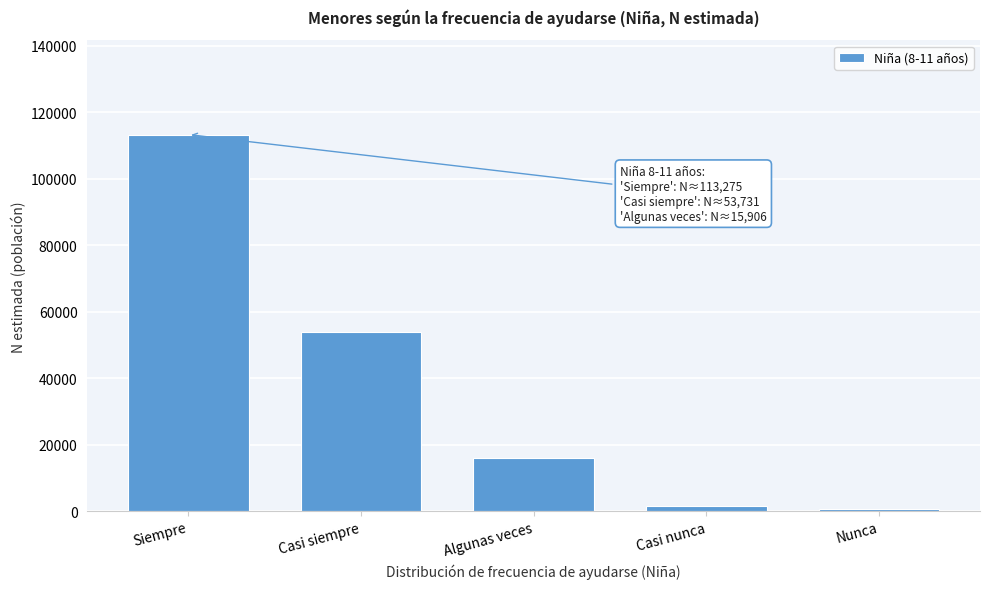

Reading left to right, what are all the values shown in this chart?

113275	53731	15906	1547	724